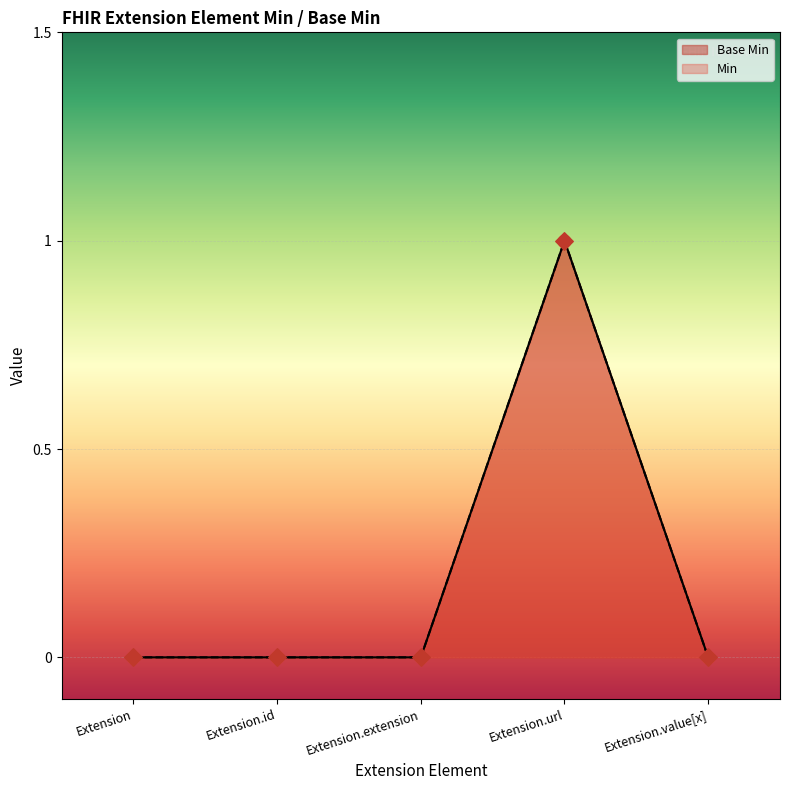

Which has a higher value, Extension.value[x] or Extension?

Extension.value[x]